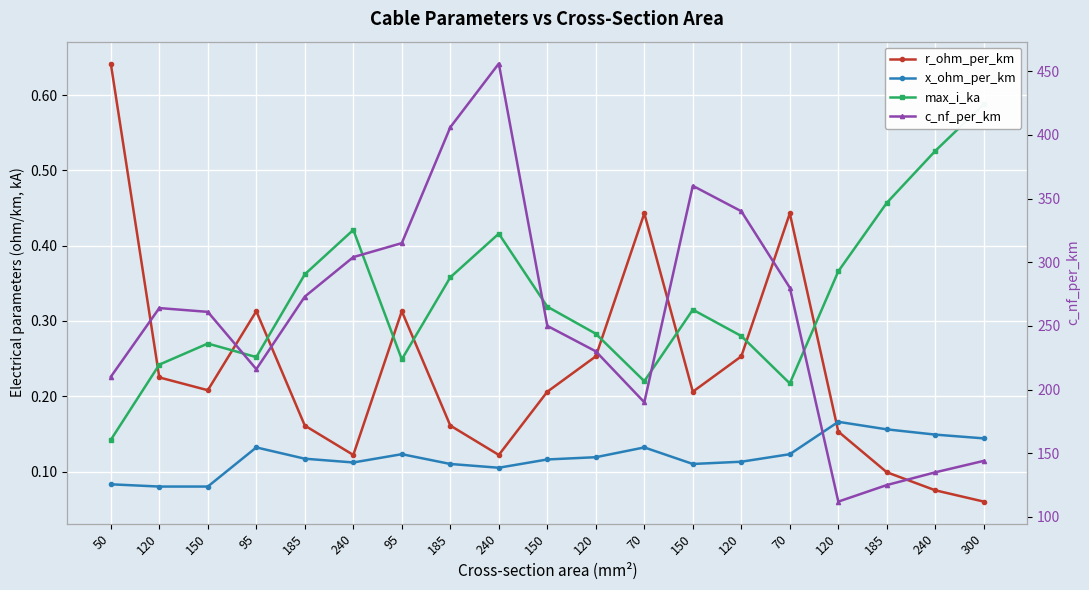

True or false: c_nf_per_km and x_ohm_per_km intersect in this chart.

False